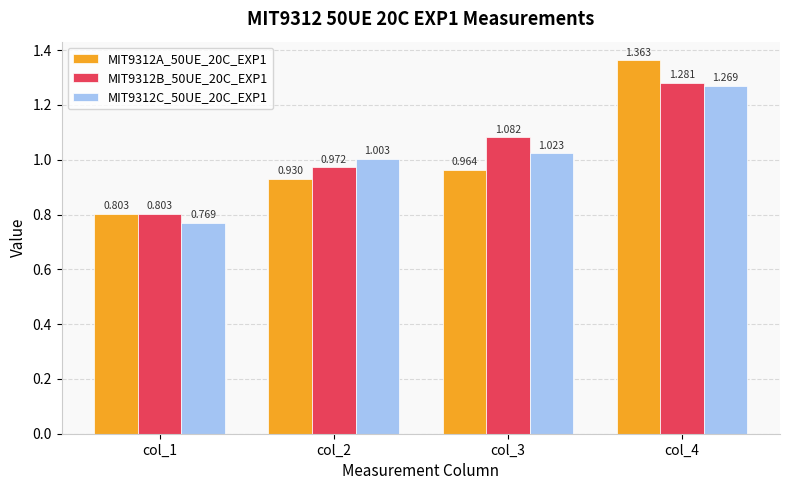

At which category is the sum across all series the highest?

col_4